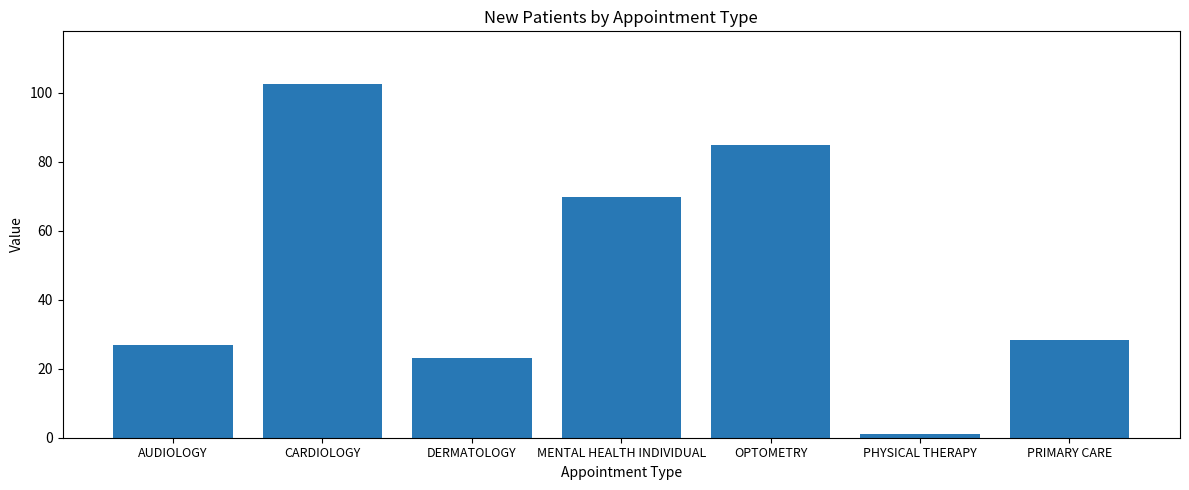

List the labels in order of value, largest first.

CARDIOLOGY, OPTOMETRY, MENTAL HEALTH INDIVIDUAL, PRIMARY CARE, AUDIOLOGY, DERMATOLOGY, PHYSICAL THERAPY